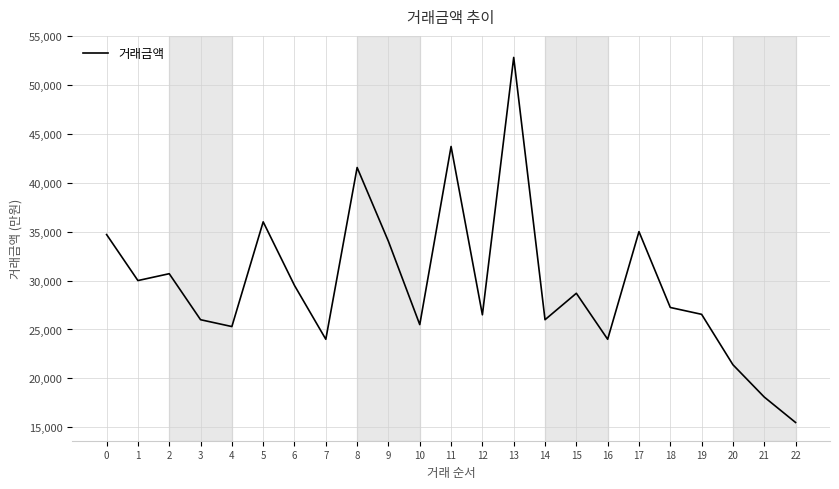

Where is the first local maximum?

2